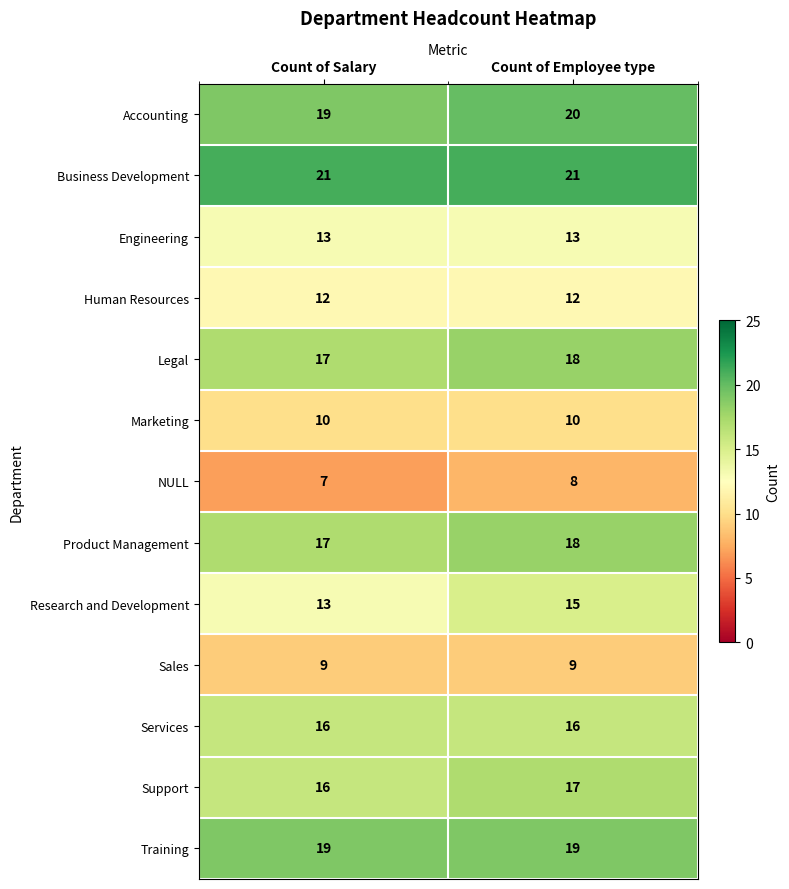

The Services series shows 16 at Count of Employee type. True or false?

True